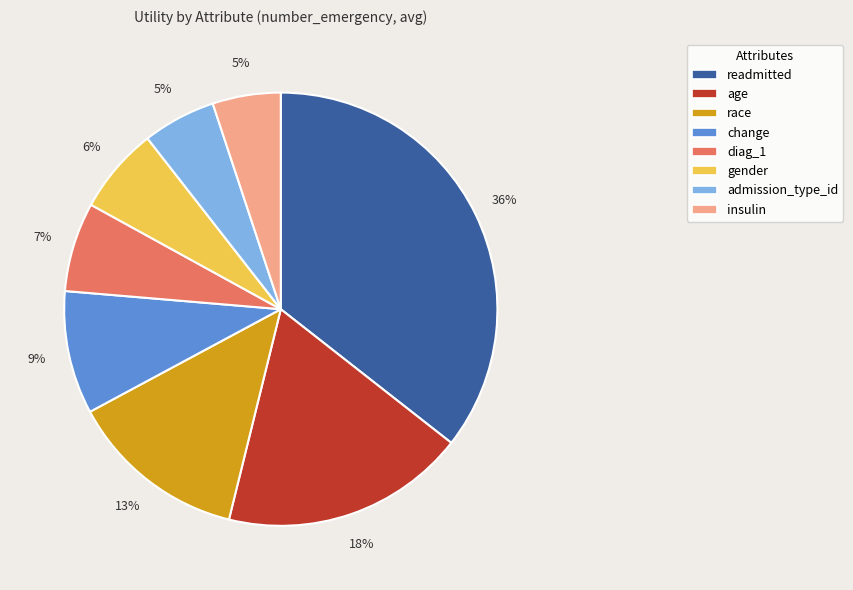

Do gender and age together represent more than half of the pie?

No